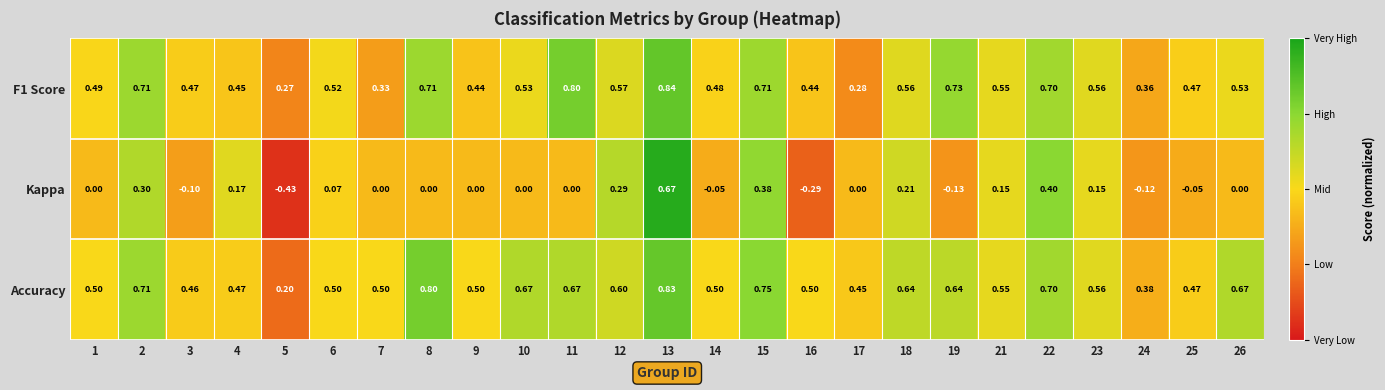

At how many categories does at least one series exceed 0?

25